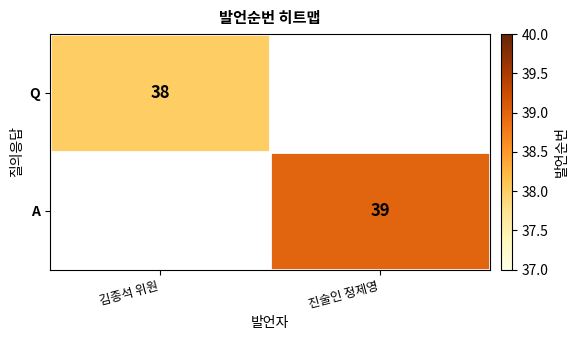

Is the value of Q at 김종석 위원 greater than the value of A at 진술인 정제영?

No